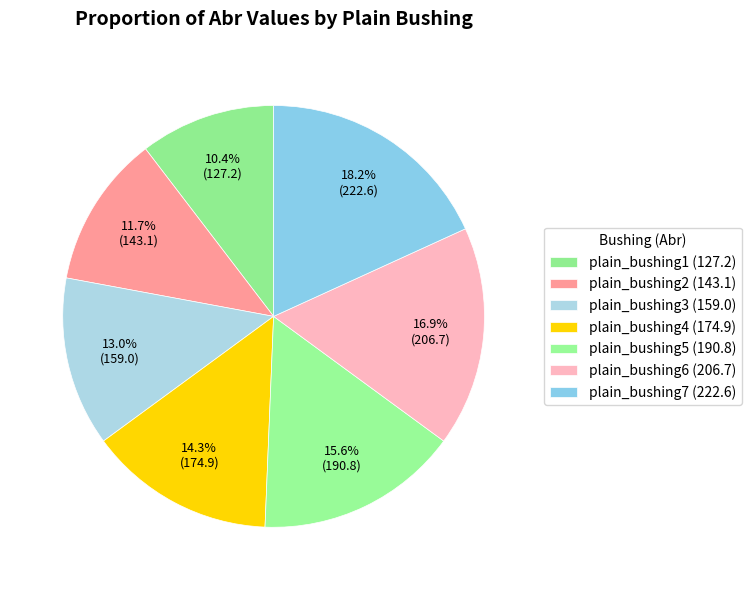

What percentage is the plain_bushing2 slice, to the nearest percent?

12%